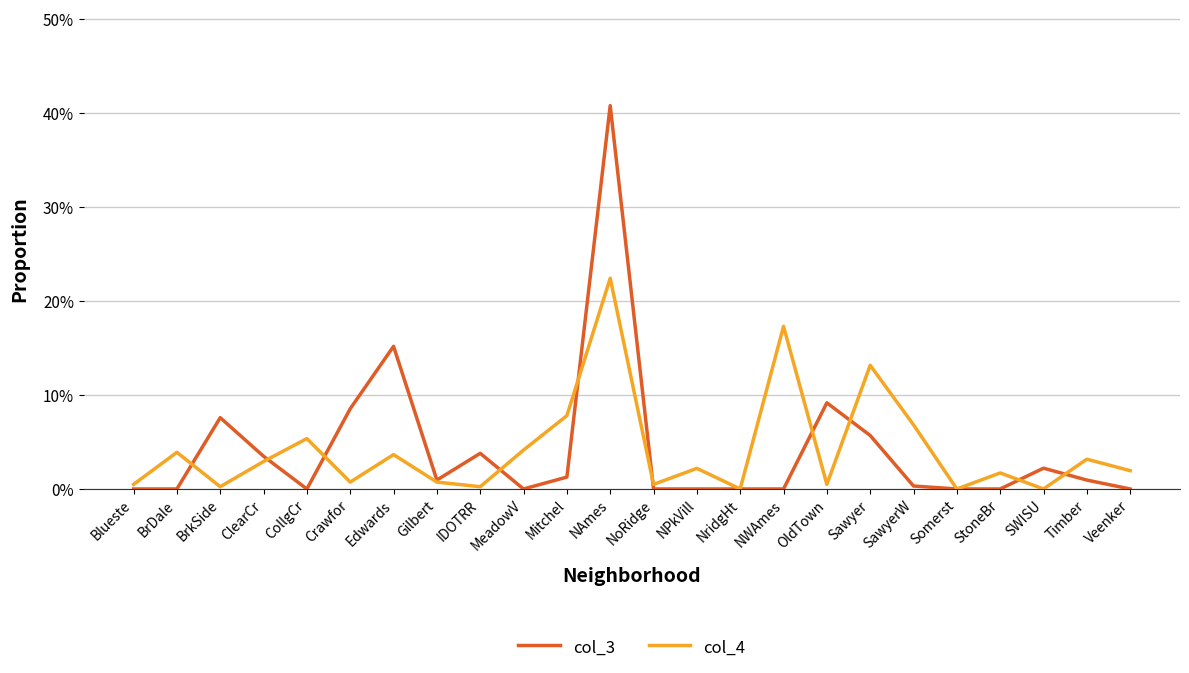

Does the chart have visible grid lines?

Yes